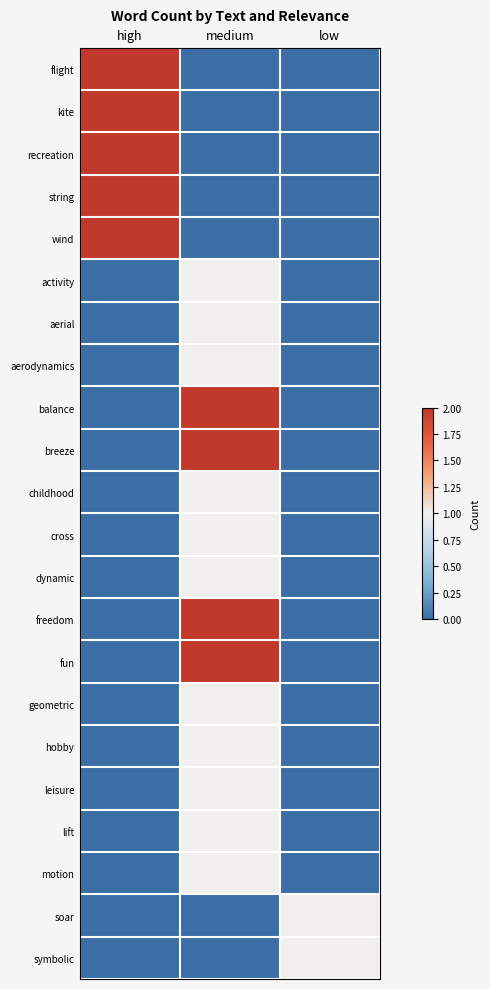

Rank the series by their maximum value, from highest to lowest.

flight, kite, recreation, string, wind, balance, breeze, freedom, fun, activity, aerial, aerodynamics, childhood, cross, dynamic, geometric, hobby, leisure, lift, motion, soar, symbolic